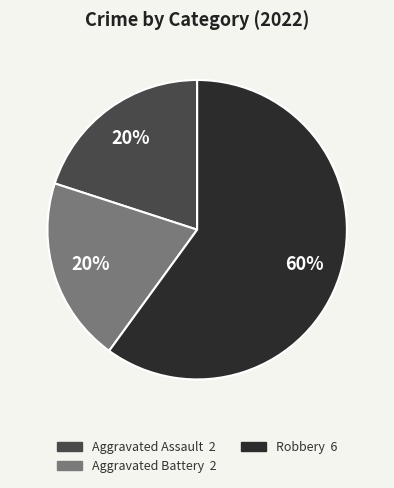

Is there a majority slice in this chart?

Yes